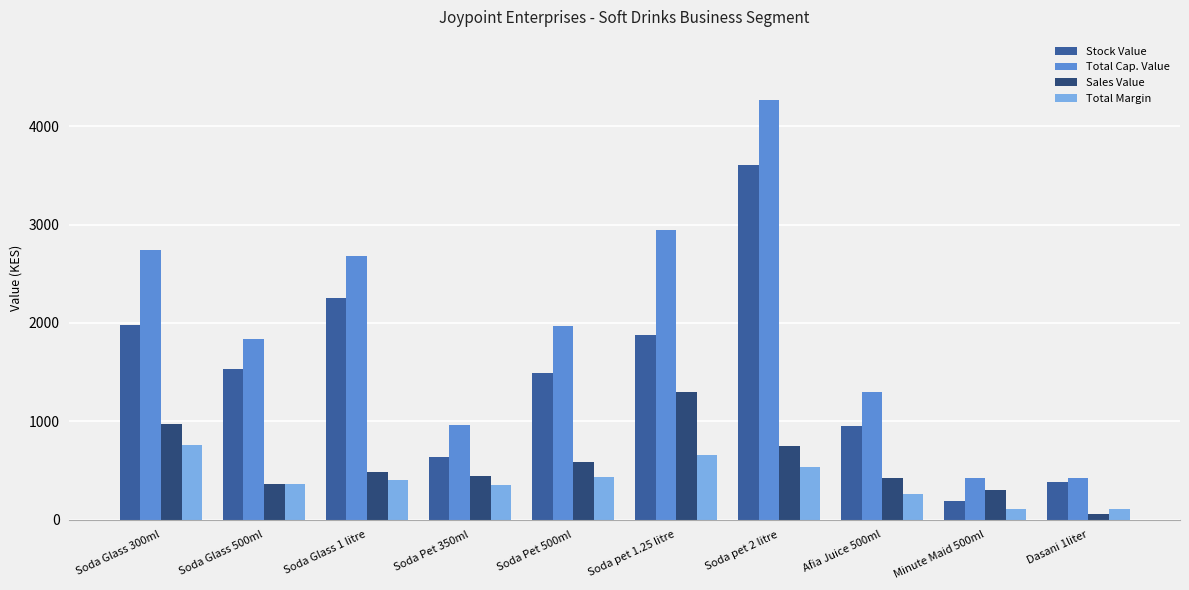

What is the difference between the second highest and minimum values in the Total Margin series?

547.5